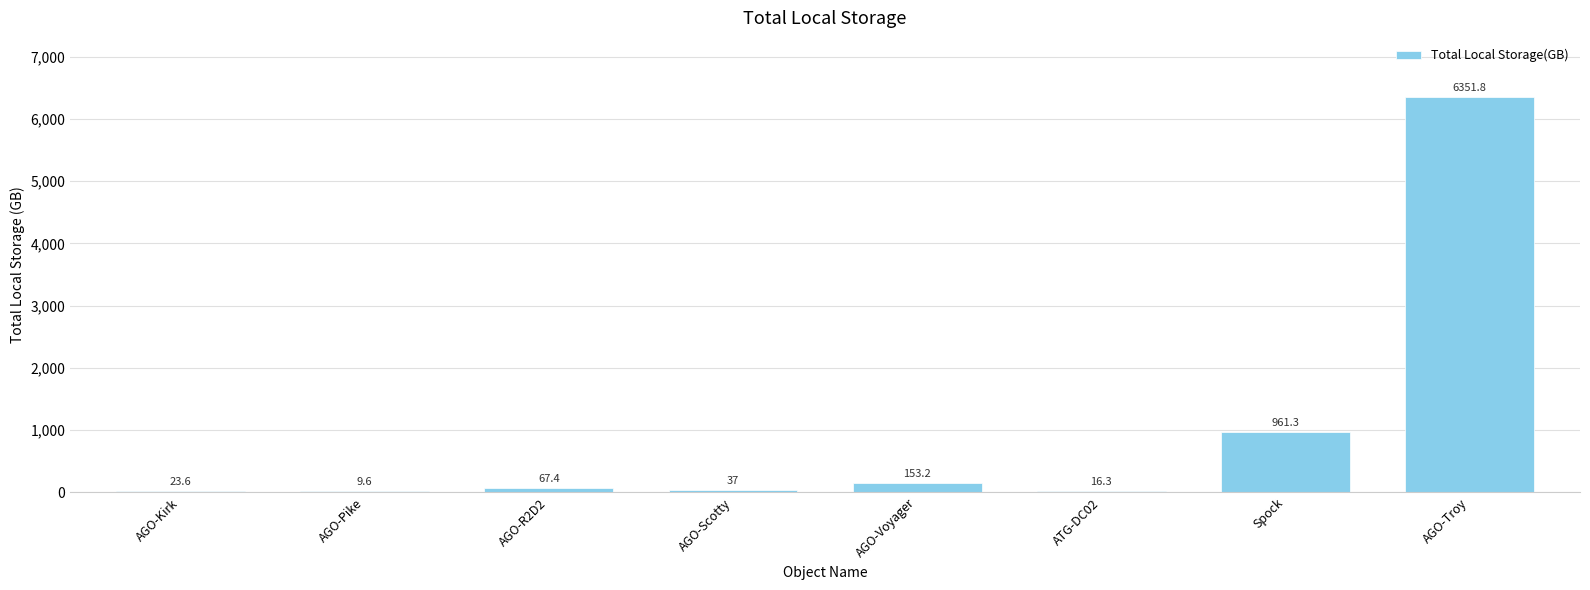

Count the number of data series in this chart.

1